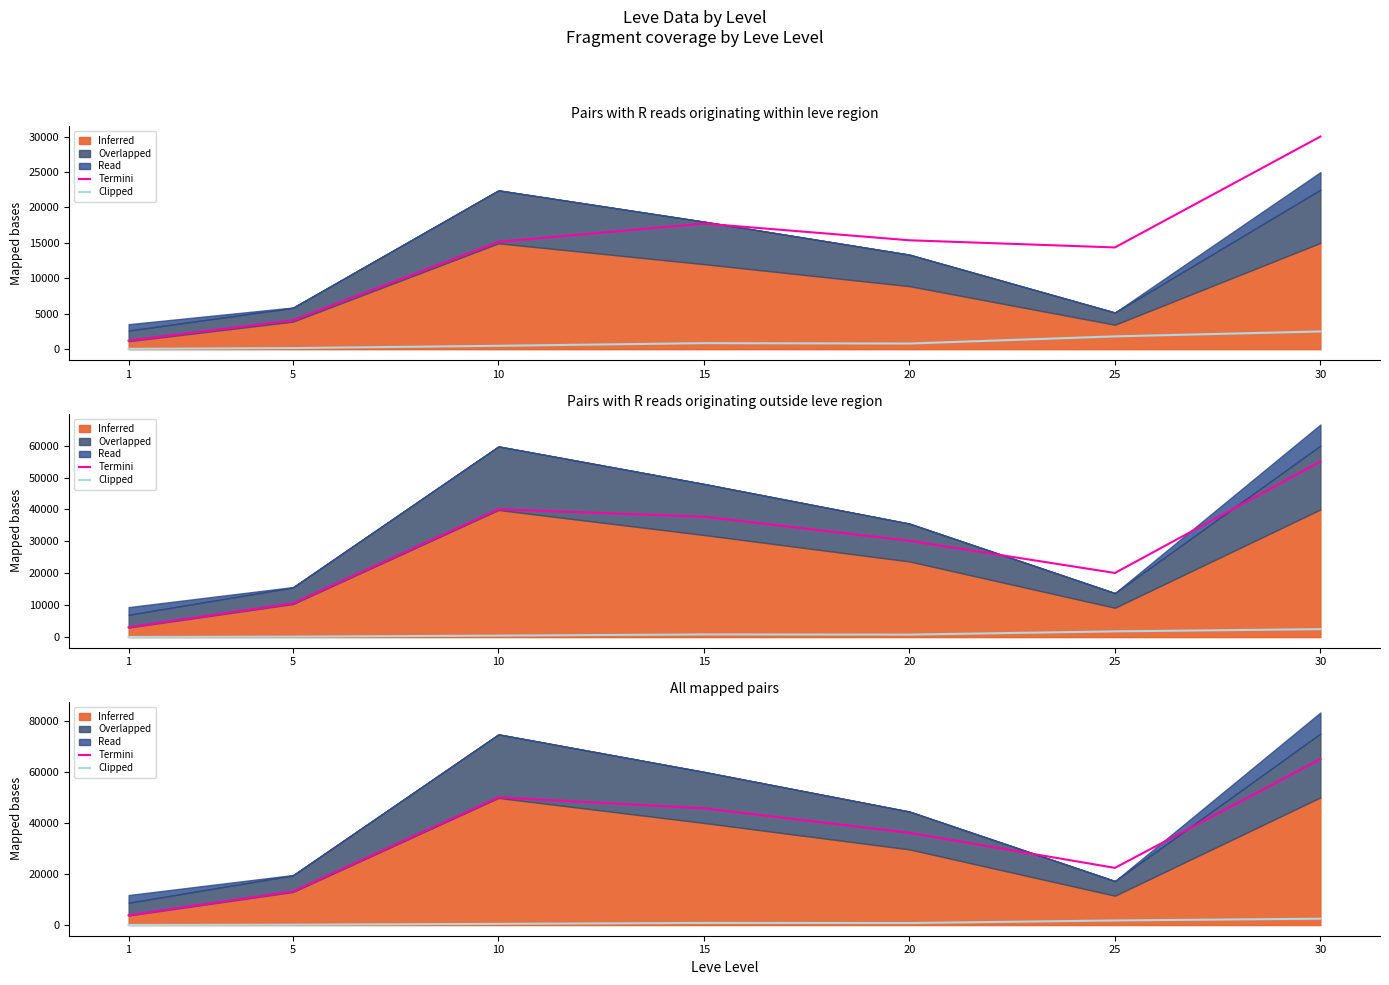

What is the average value of the Termini series?

33749.9